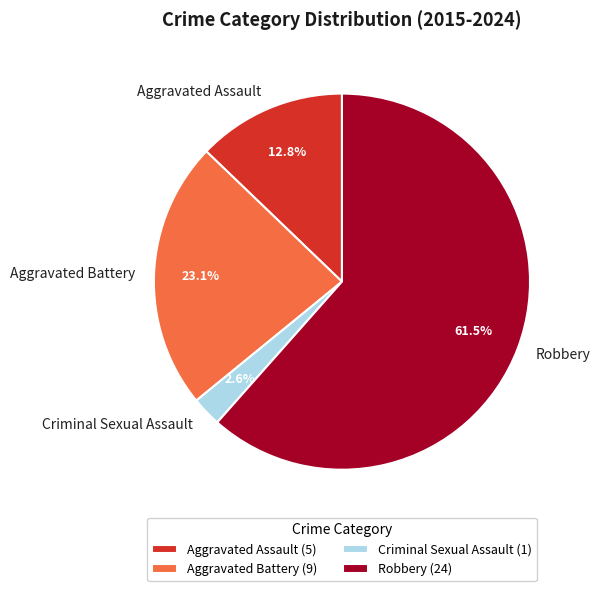

Between Criminal Sexual Assault and Robbery, which is larger?

Robbery